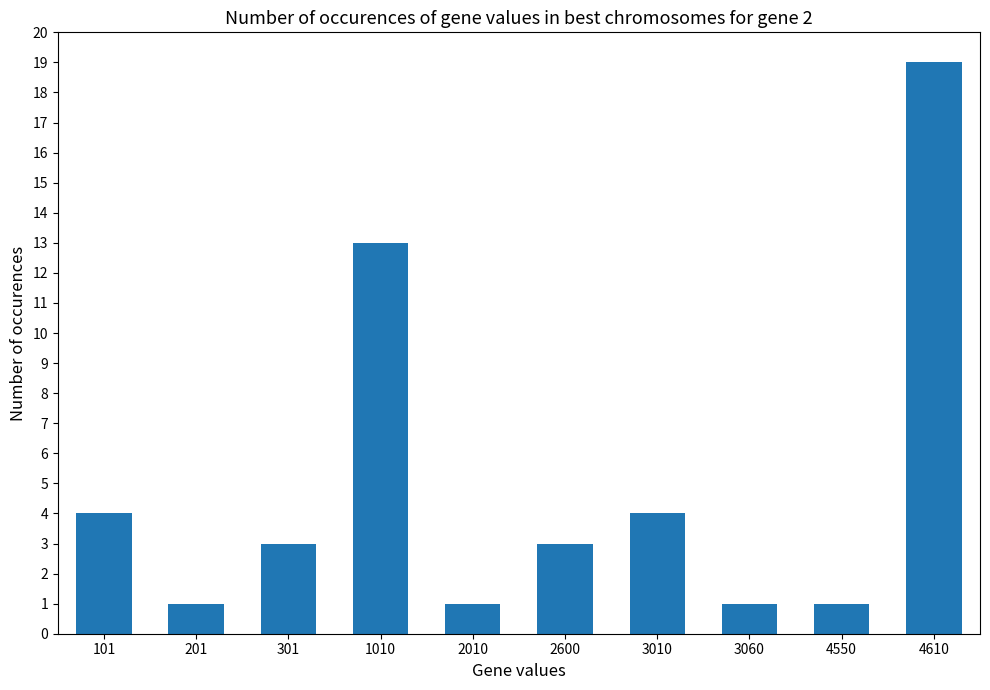

What is the difference between the maximum and second lowest values?

18